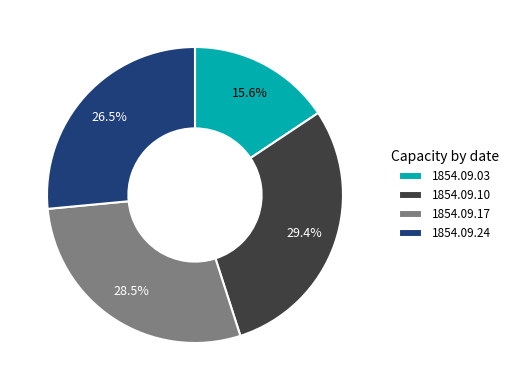

Which category has the biggest portion of the pie?

1854.09.10